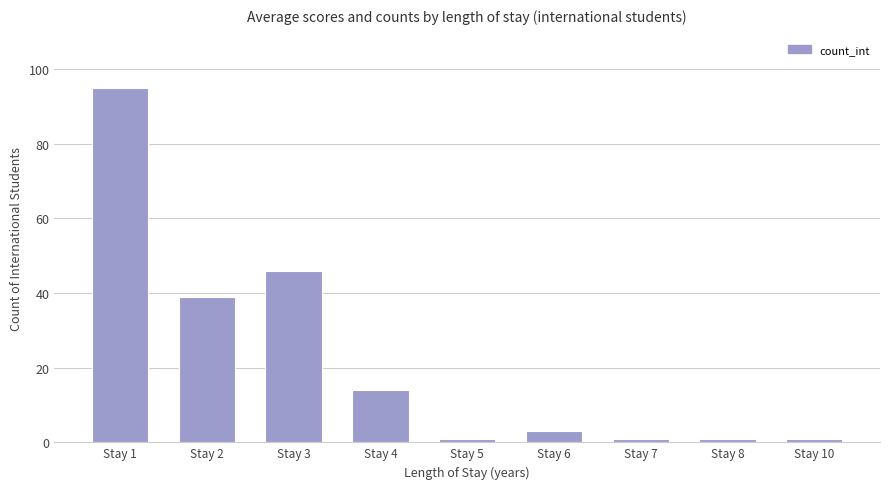

What is the average value?

22